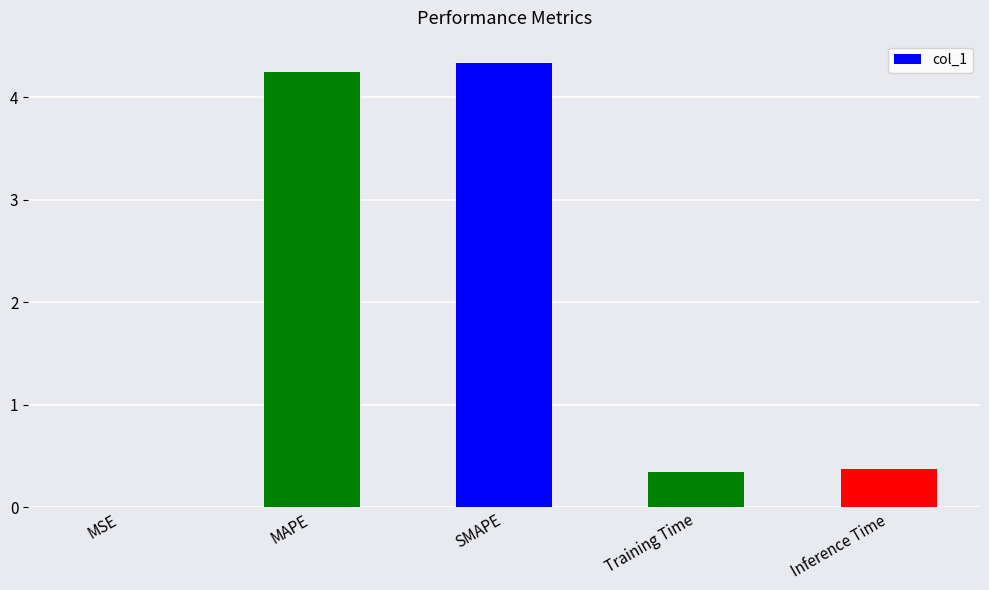

What is the sum of the values at Training Time and SMAPE?

4.7